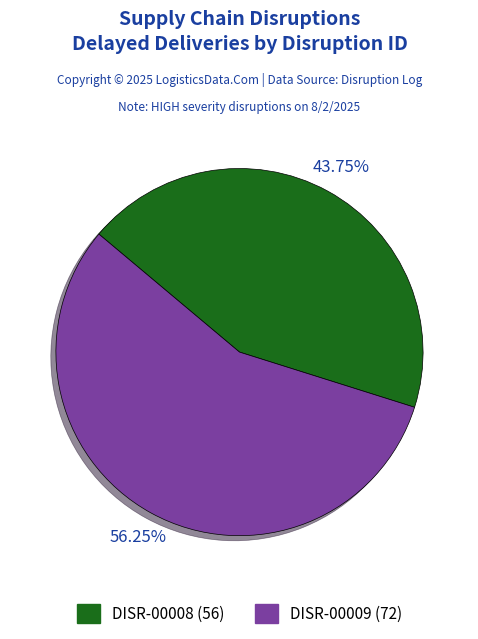

Which slice is the smallest?

DISR-00008